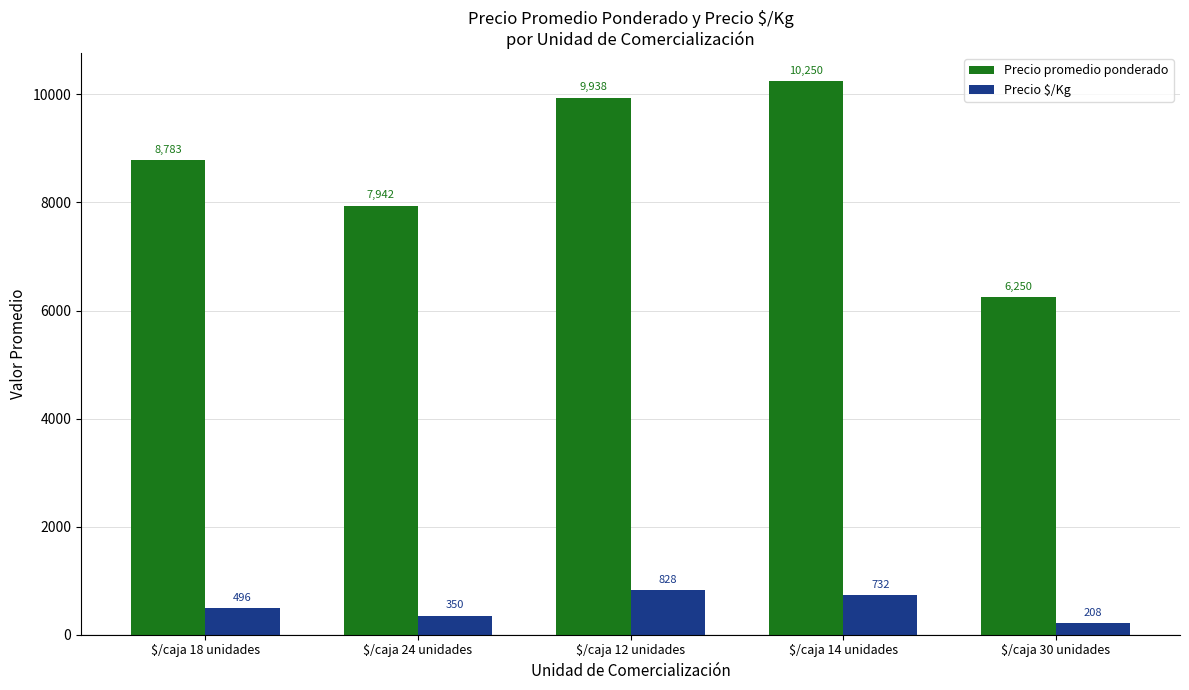

What is the label of the 1st bar from the right?

$/caja 30 unidades